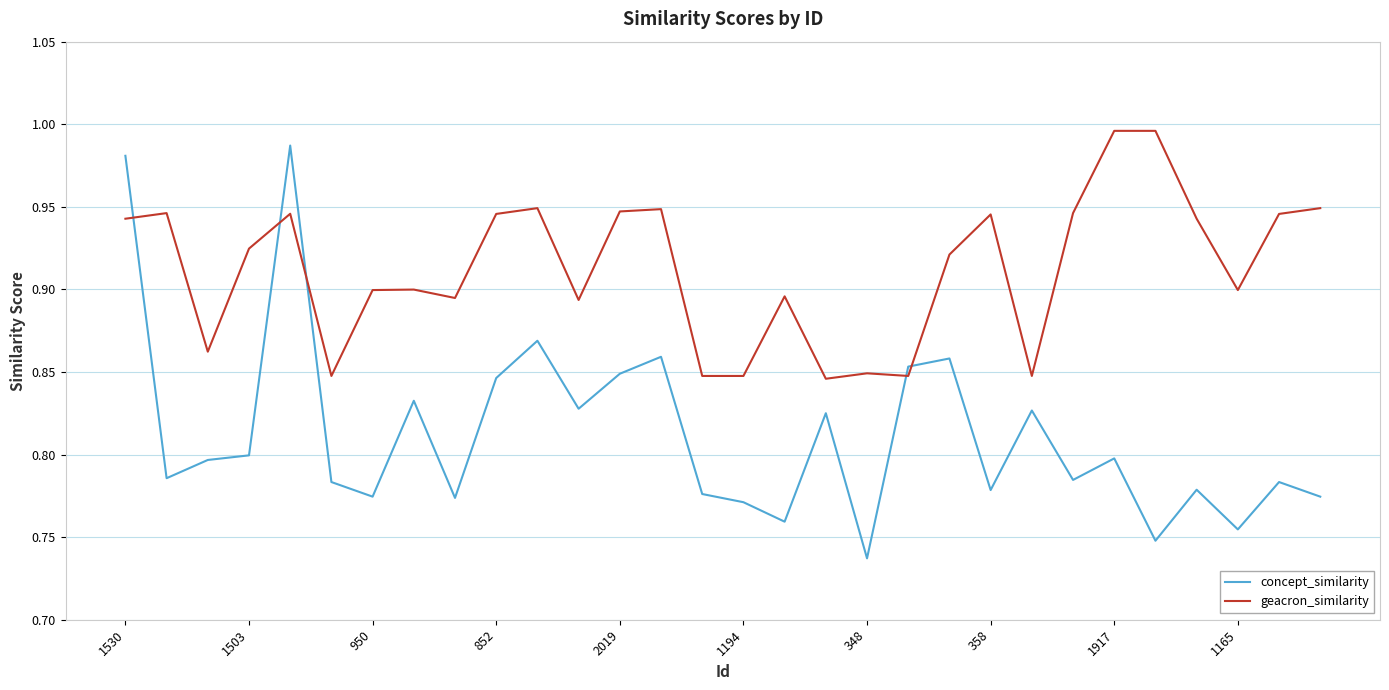

Which series has the largest range (max minus min)?

concept_similarity